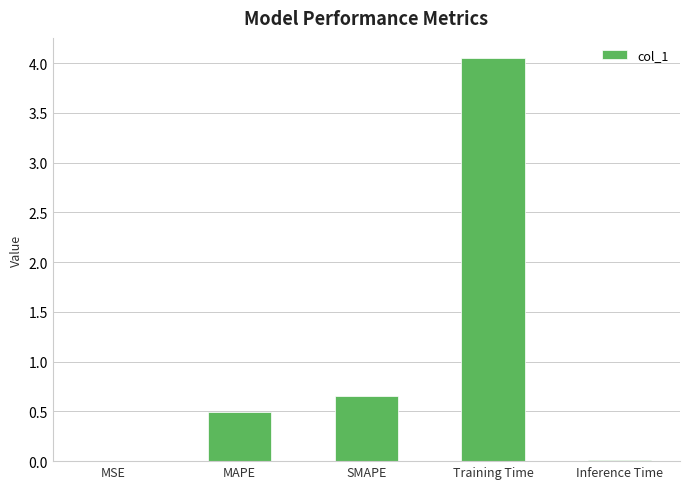

True or false: the data shows 0.0 at MSE.

True